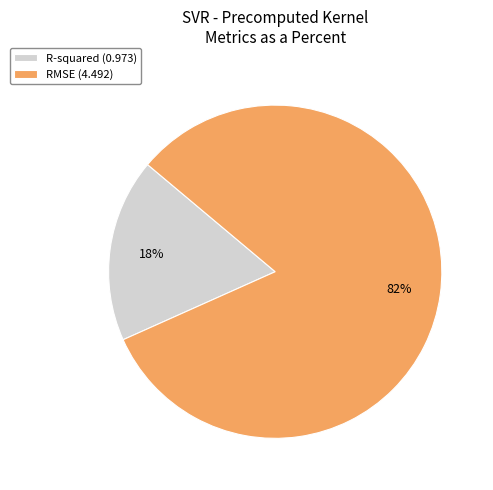

What percentage is the R-squared slice, to the nearest percent?

18%